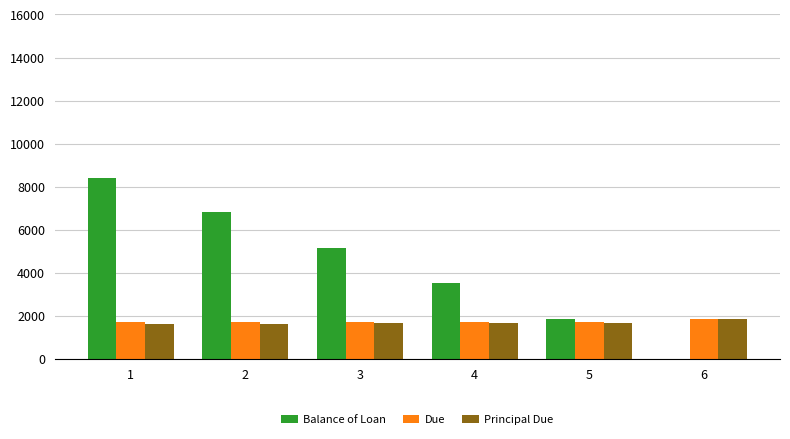

Which series has the largest total across all categories?

Balance of Loan